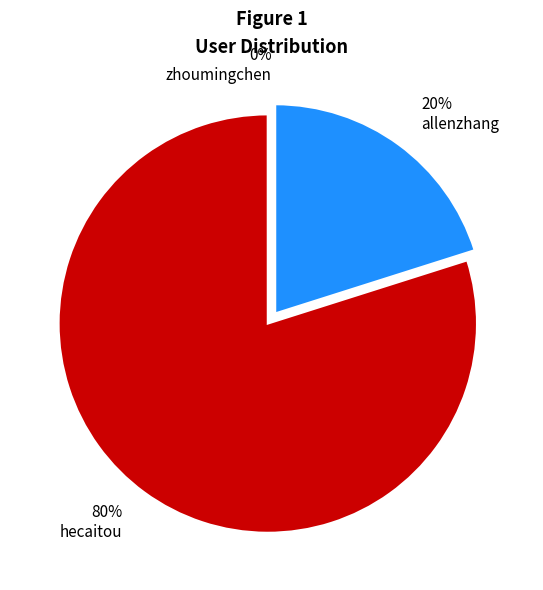

How many slices are in this pie chart?

3